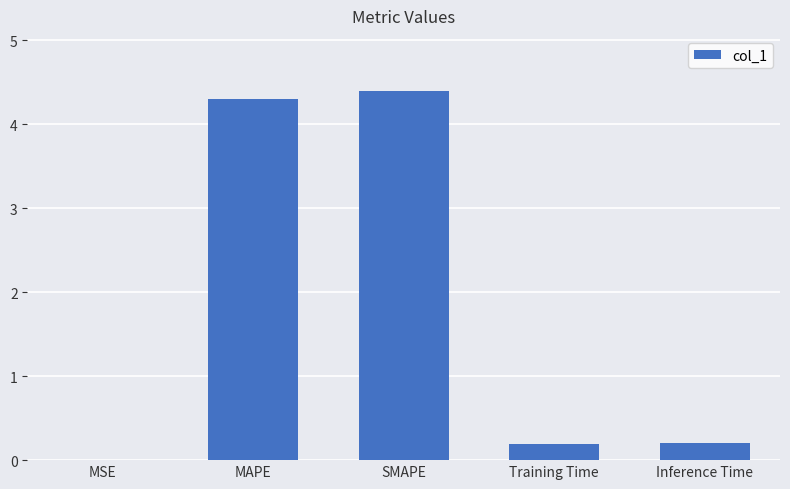

Between SMAPE and MSE, which is larger?

SMAPE